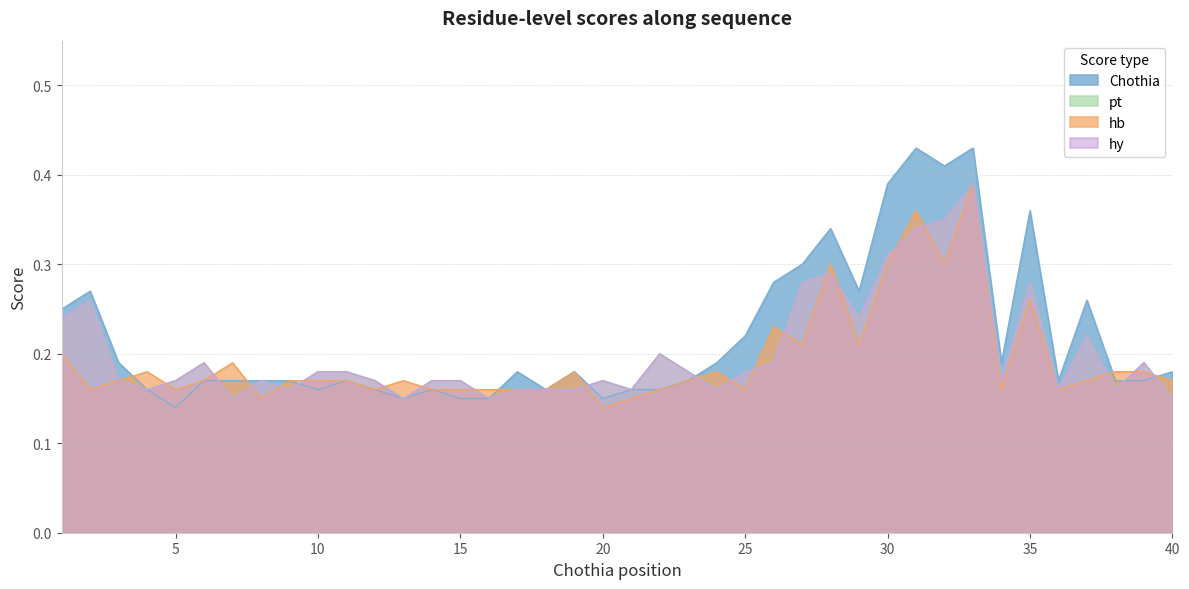

What is the maximum value for hy?

0.4